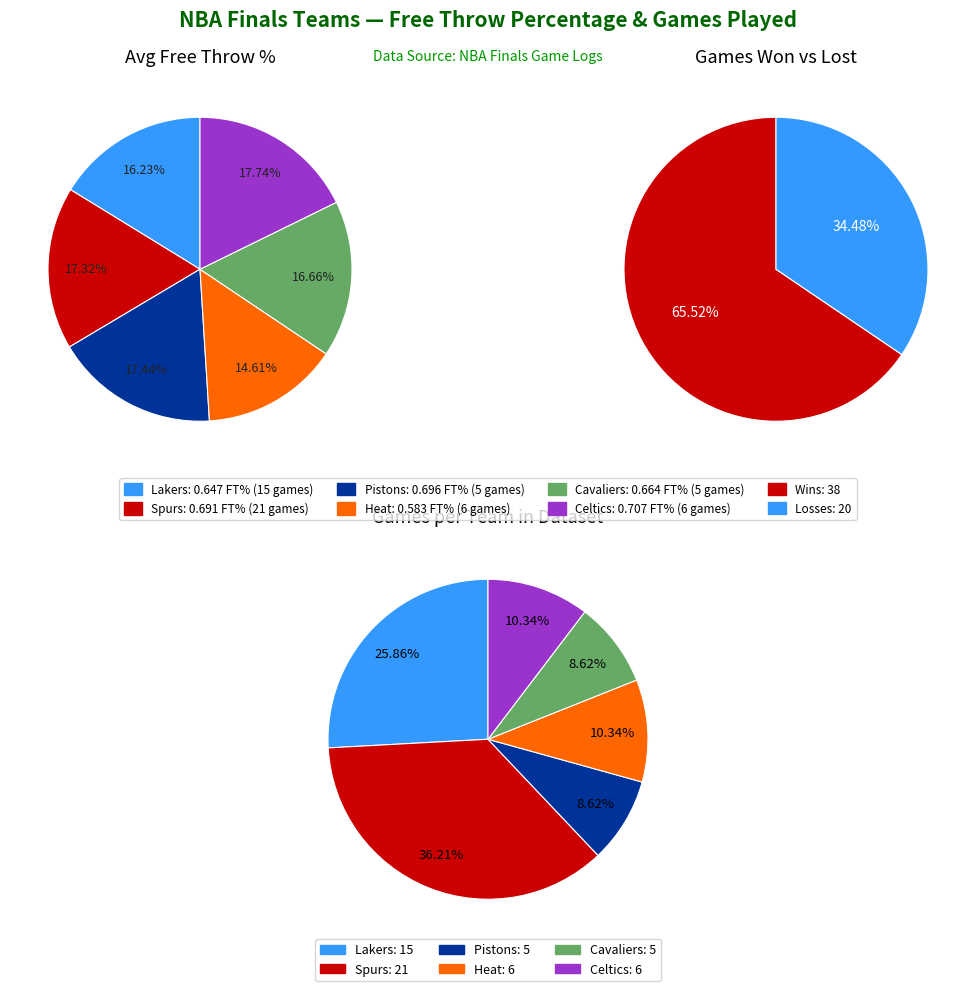

To the nearest percent, what is the difference between the largest and smallest slice percentages?

3%